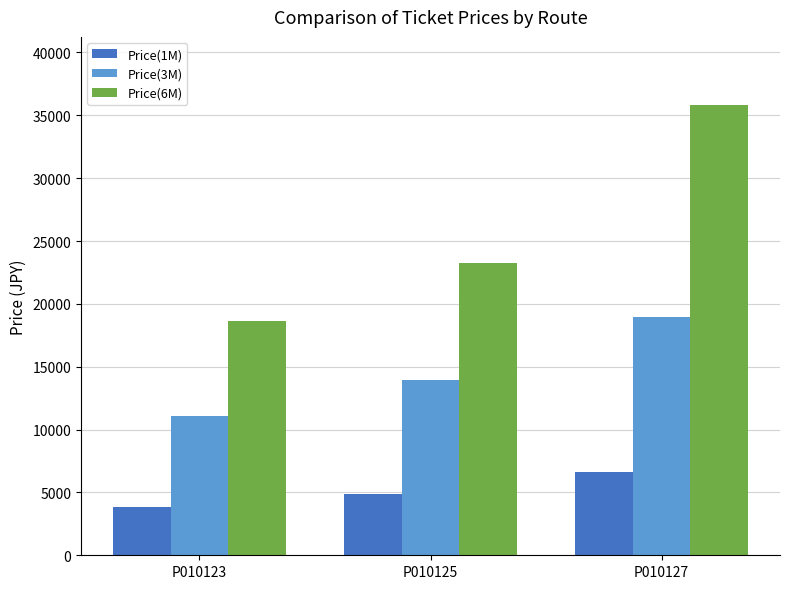

Is the value of Price(1M) at P010125 greater than the value of Price(6M) at P010125?

No